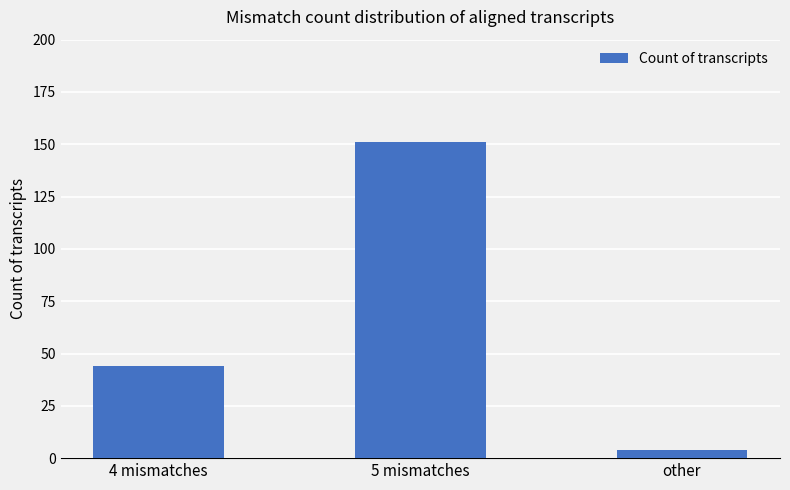

What is the difference between the maximum and second lowest values?

107